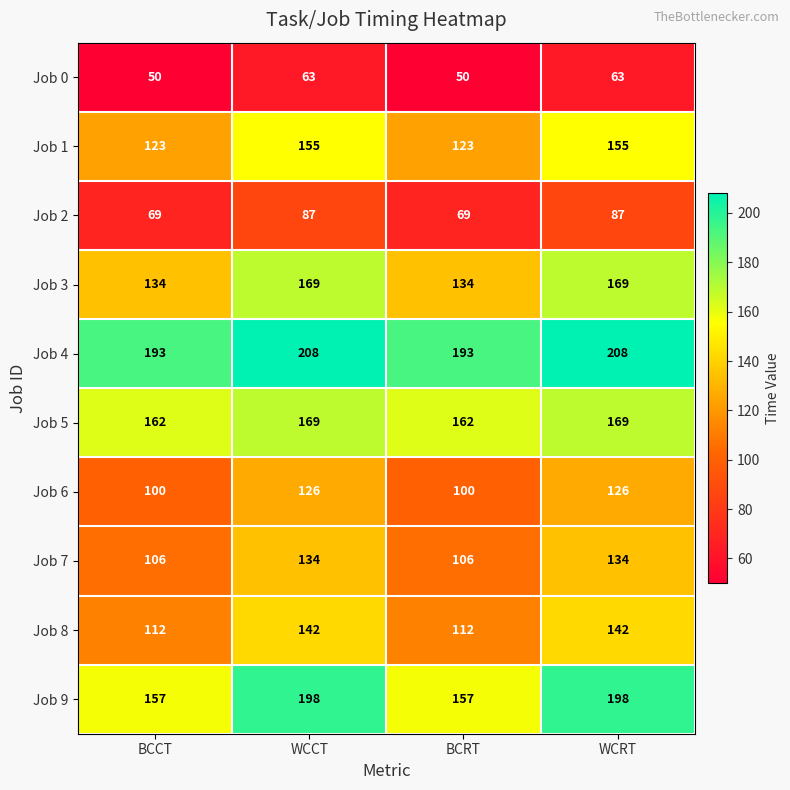

What is the difference between the highest and lowest values at WCCT?

145